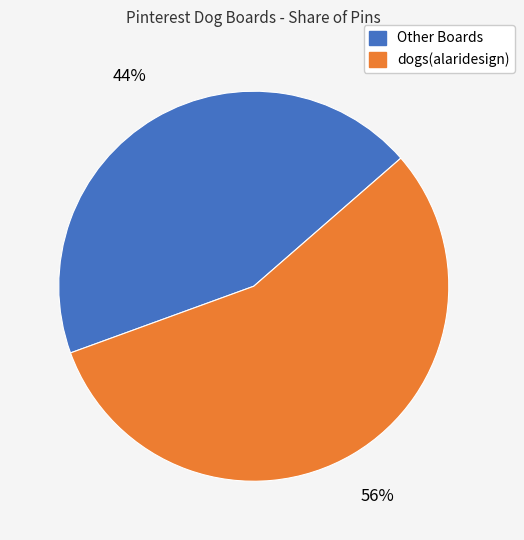

To the nearest percent, what is the difference between the largest and smallest slice percentages?

12%